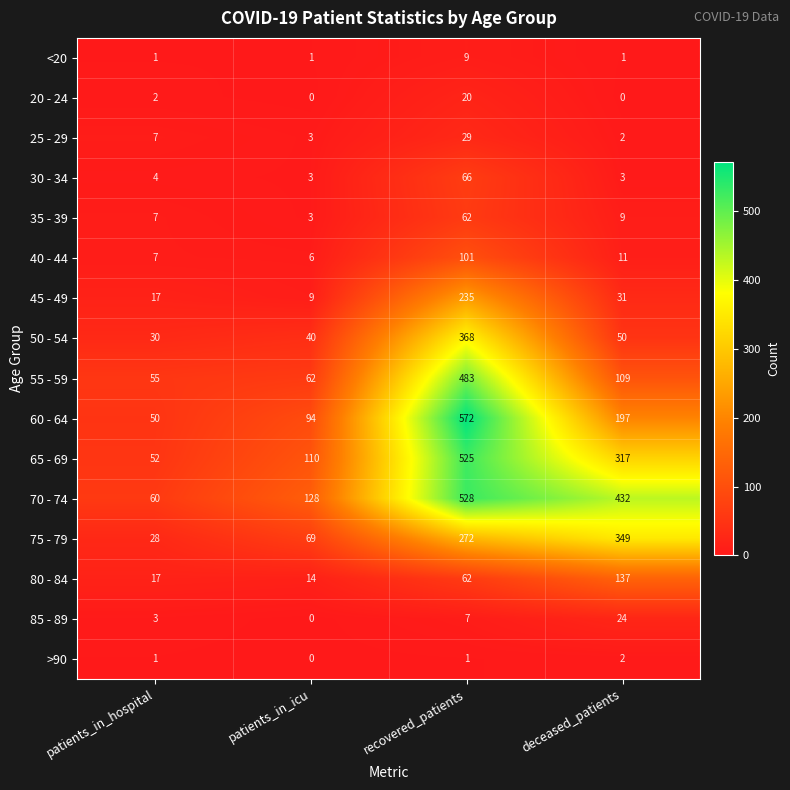

Which series has the widest spread of values?

60 - 64